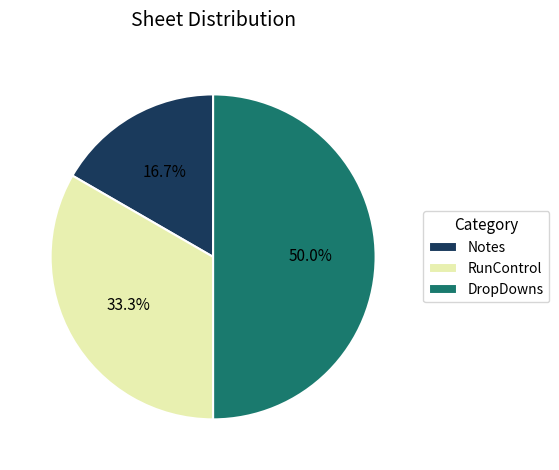

Which category has the smallest portion of the pie?

Notes